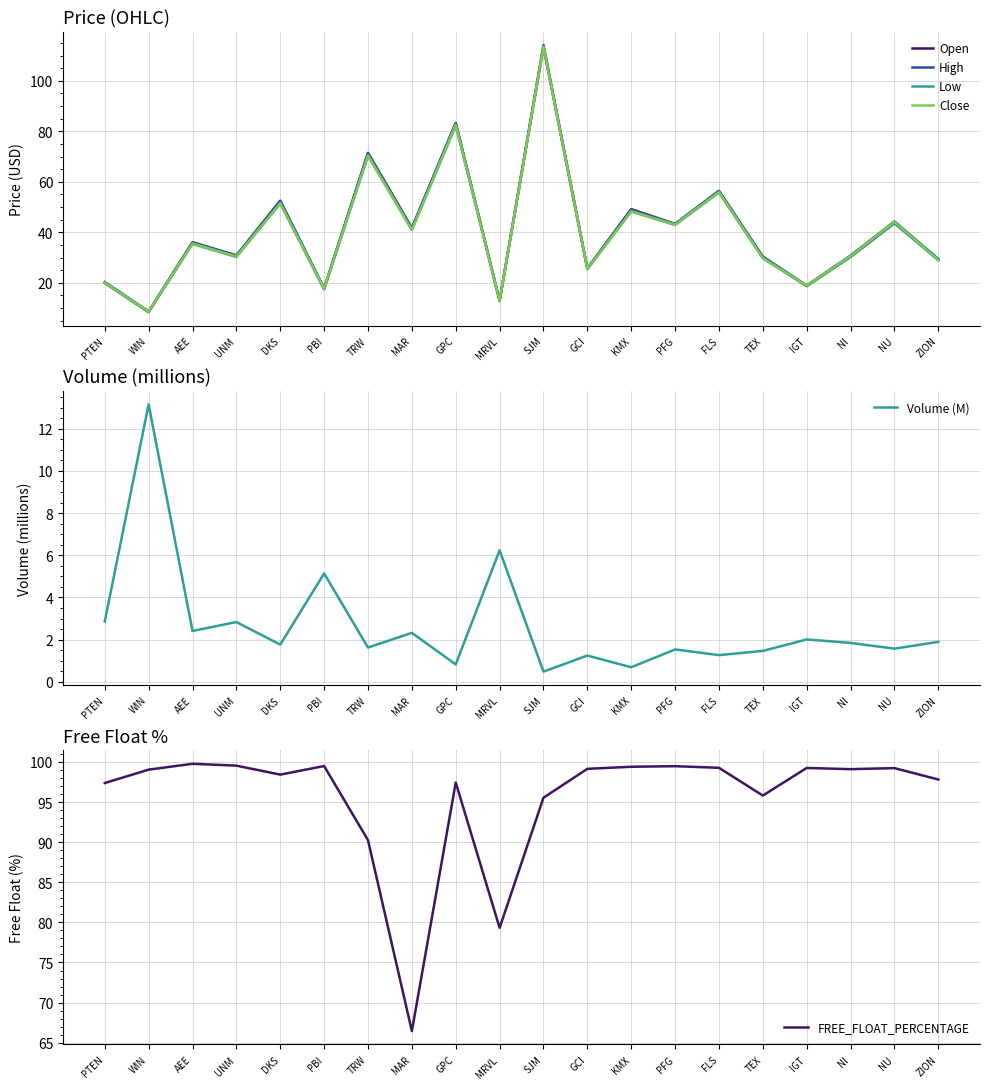

What is the sum of all Low values?

805.6